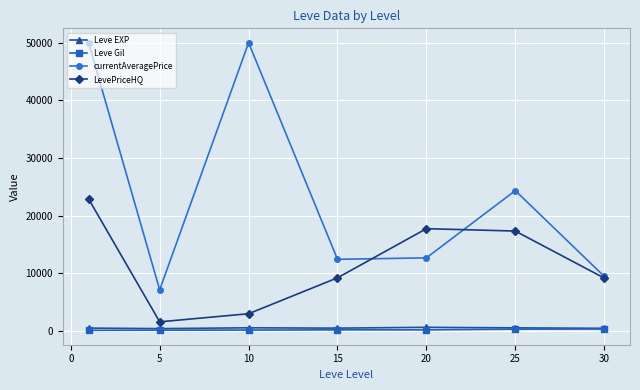

At how many categories does at least one series exceed 18710?

3